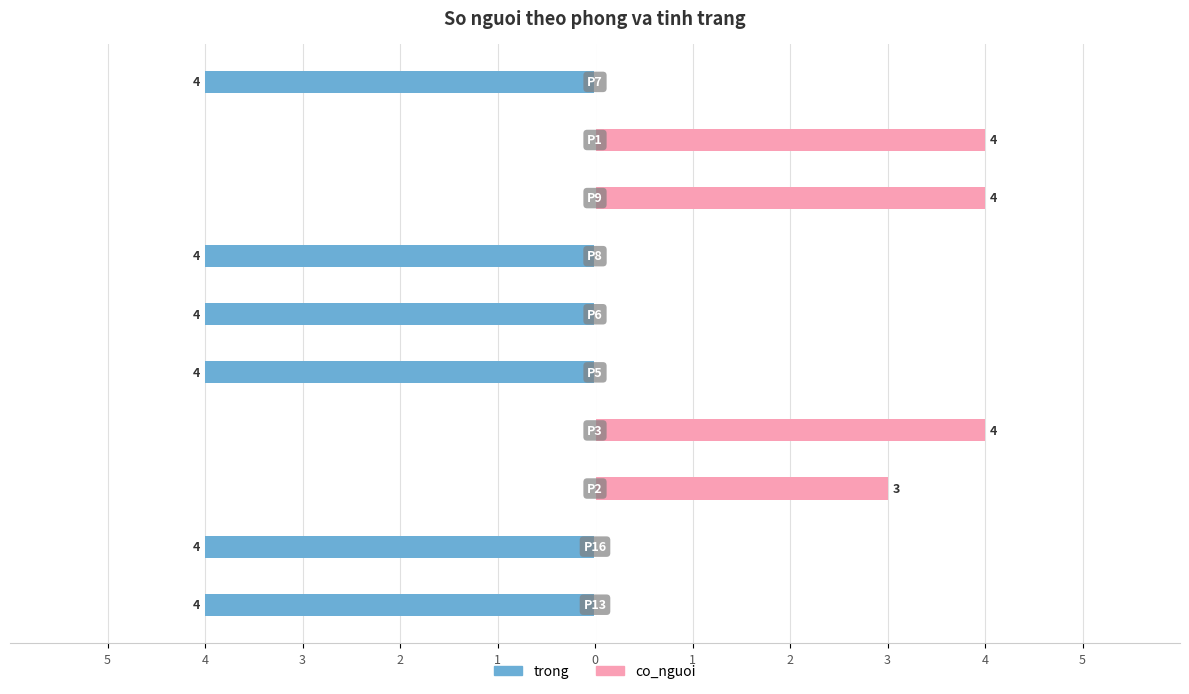

Does the chart contain any negative values?

Yes